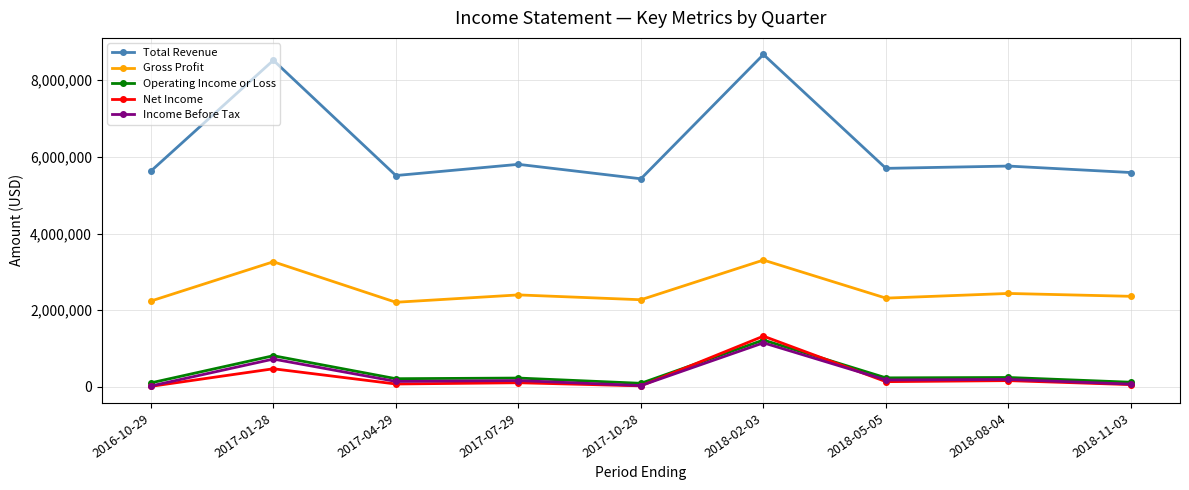

The value of Gross Profit at 2017-04-29 is 1311411. True or false?

False